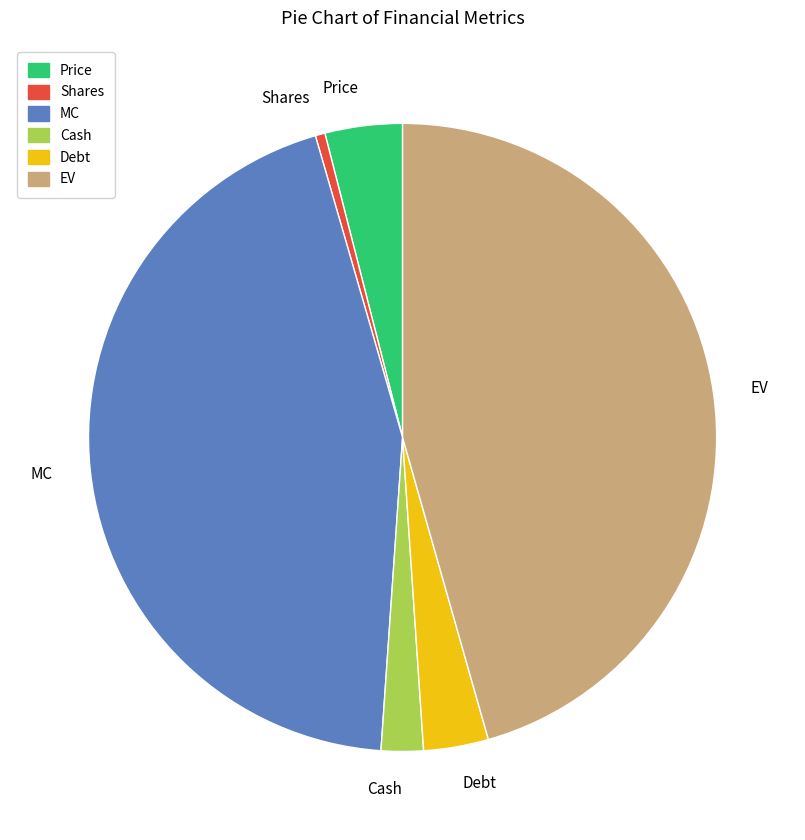

Does any single category account for the majority?

No